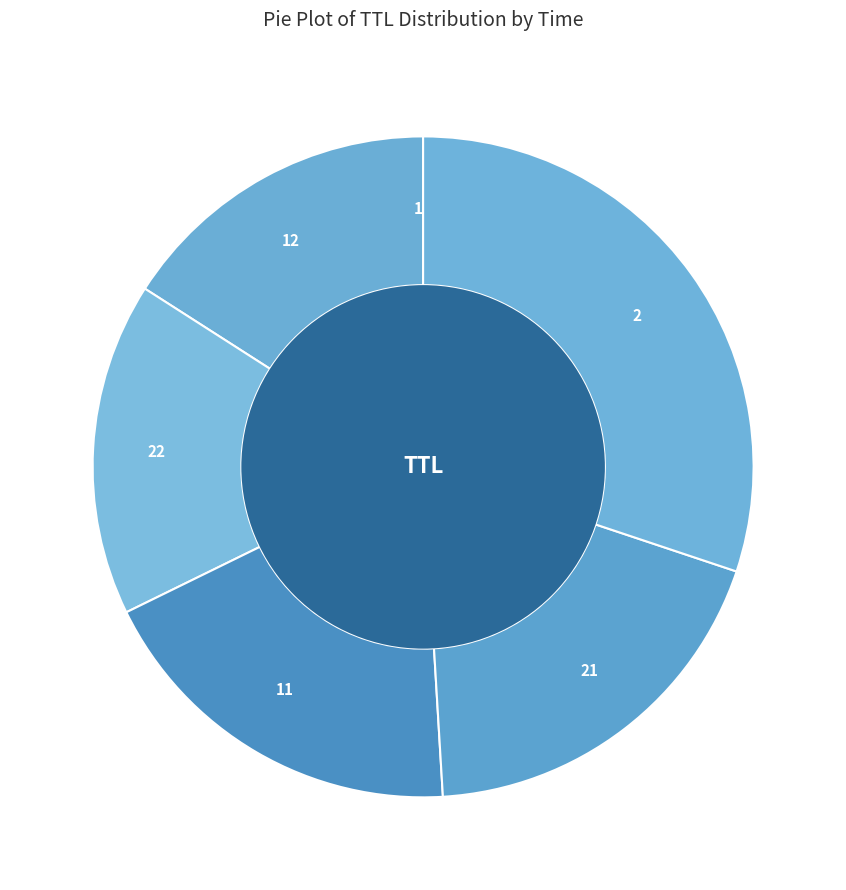

True or false: 22 accounts for 24% of the total.

False